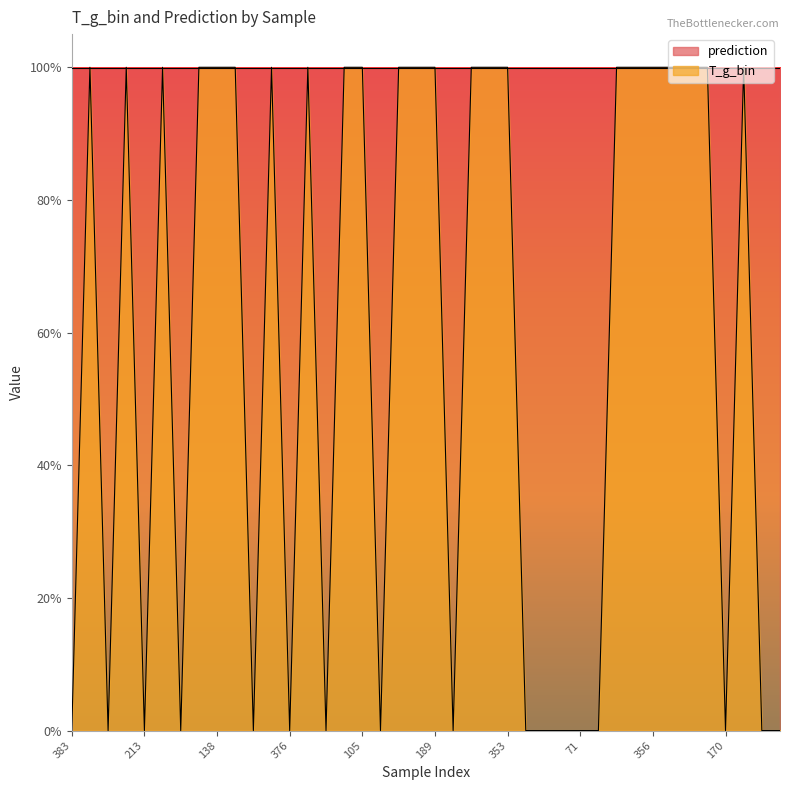

True or false: the data shows 1 at 190.

True